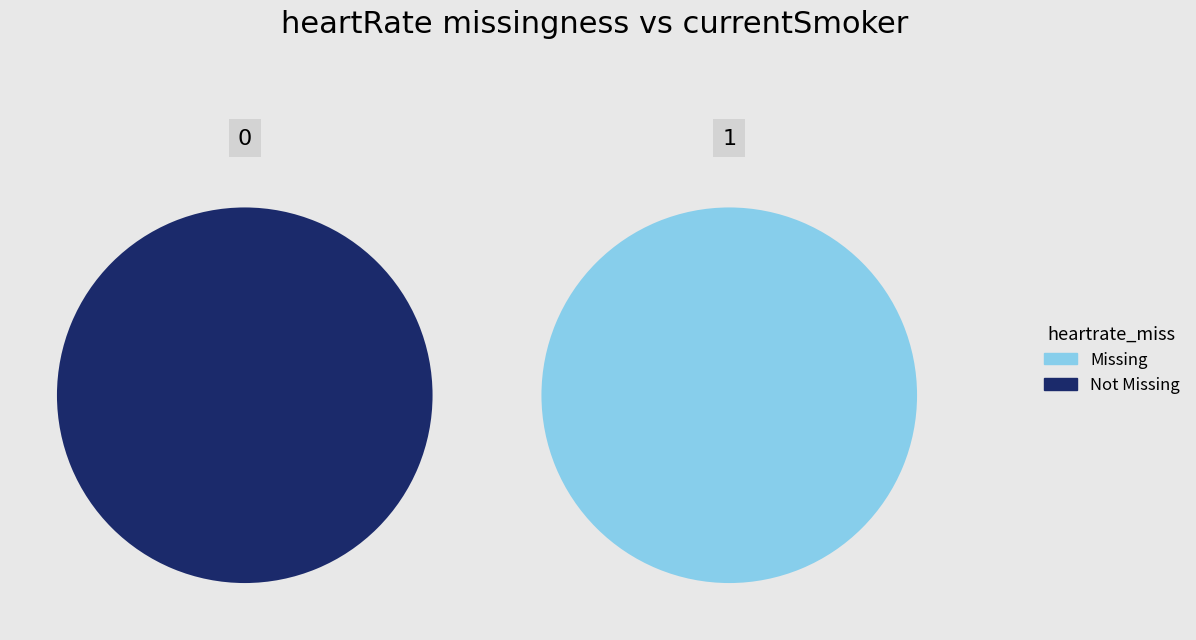

Combined, what portion of the pie is 0 and 1?

100.0%